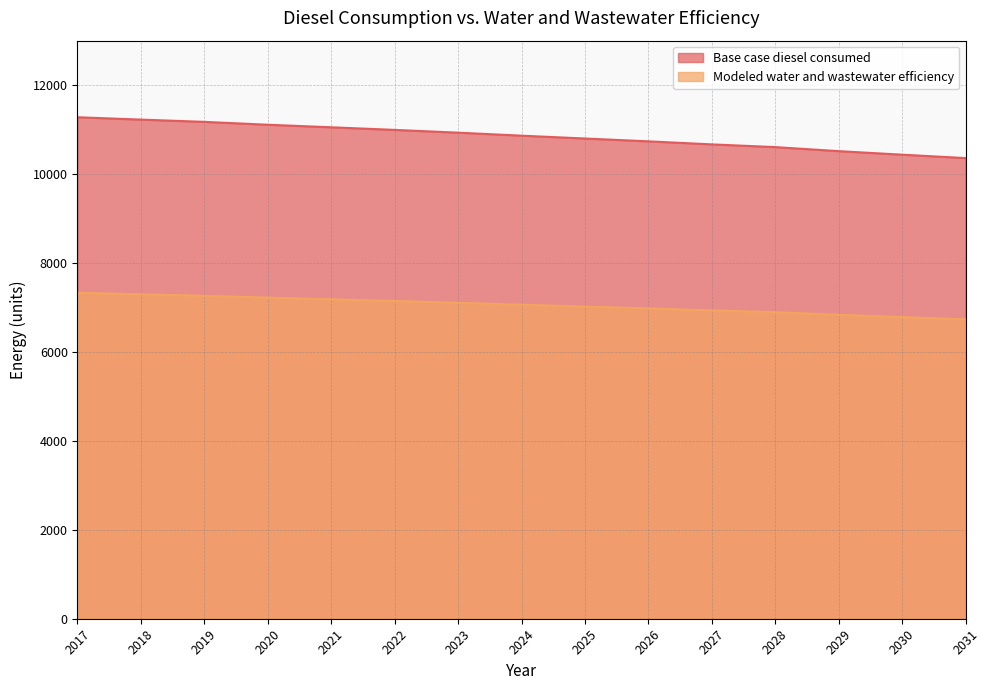

True or false: Modeled water and wastewater efficiency and Base case diesel consumed intersect in this chart.

False